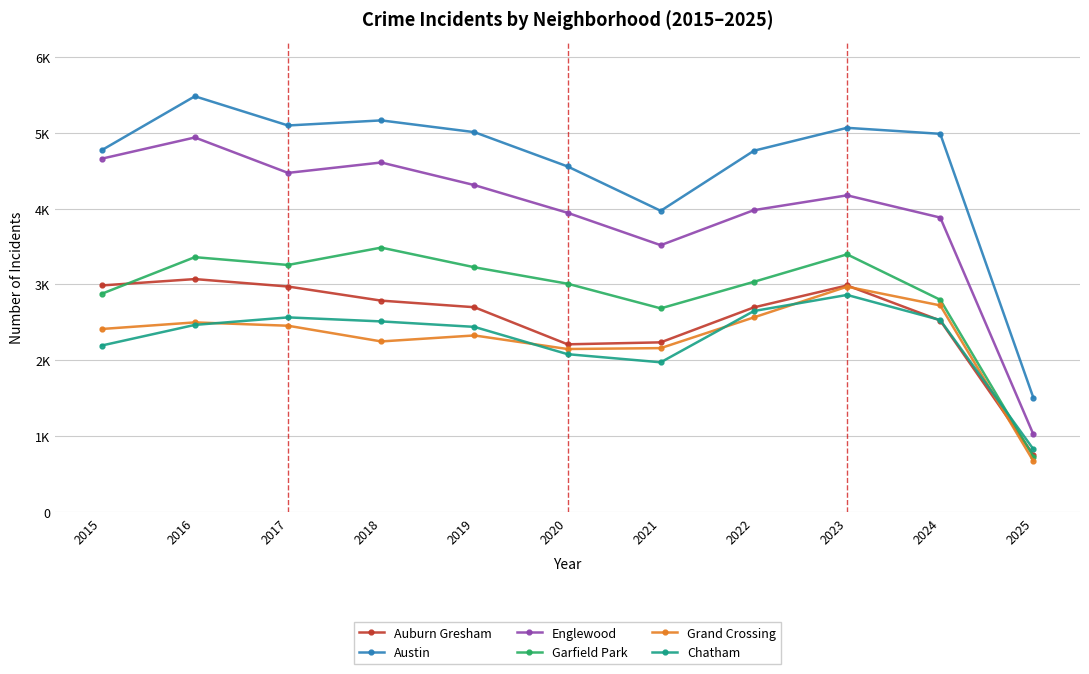

Does the chart display data point markers on the line(s)?

Yes